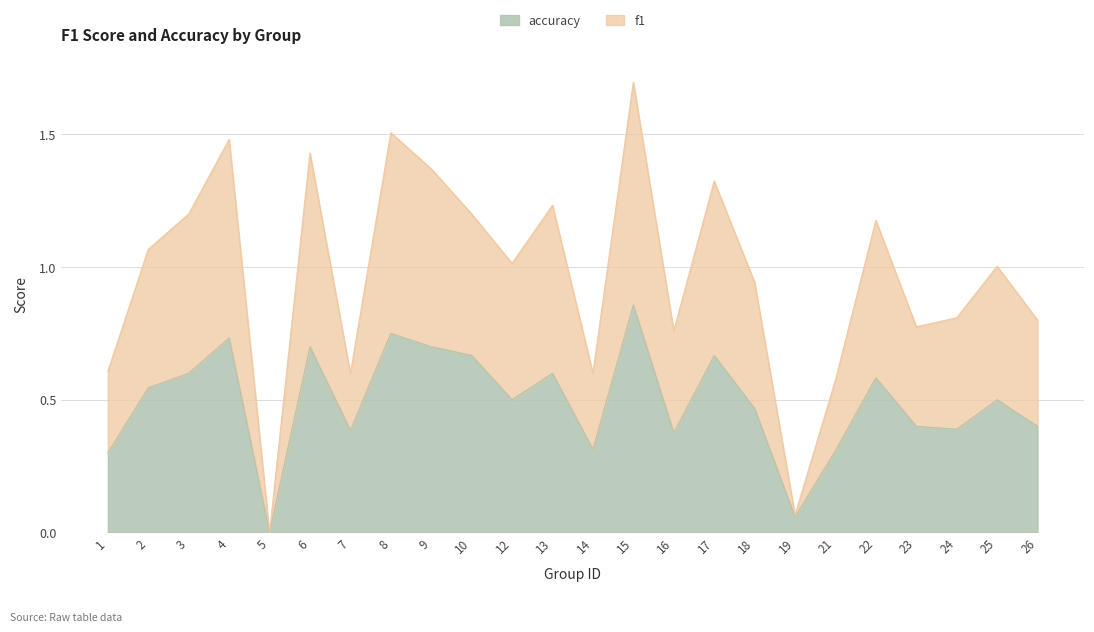

How many values in the f1 series are below 1?

11